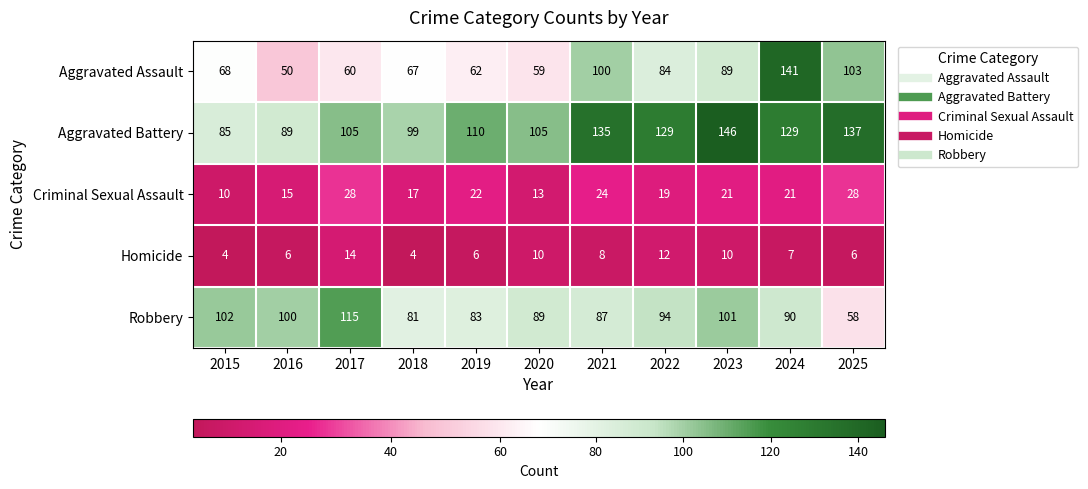

At which label does Homicide first exceed 7?

2017